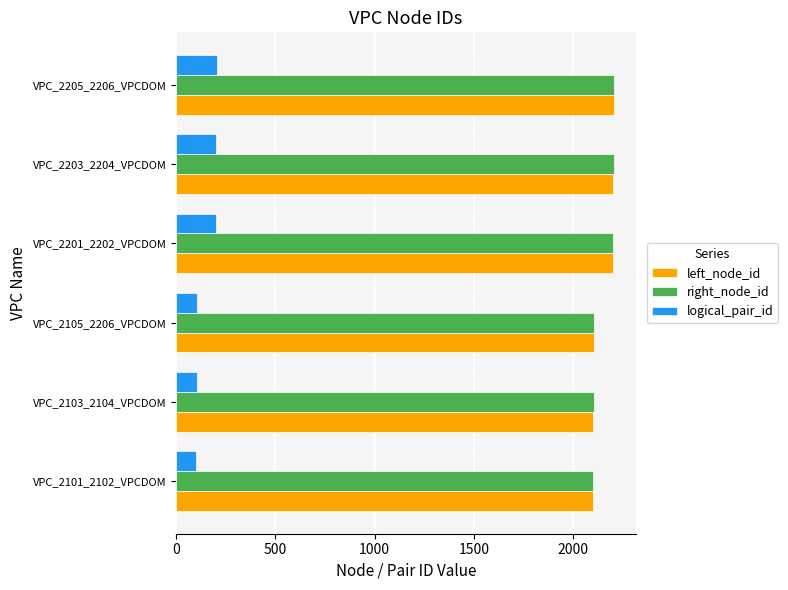

The right_node_id series shows 2202 at VPC_2201_2202_VPCDOM. True or false?

True